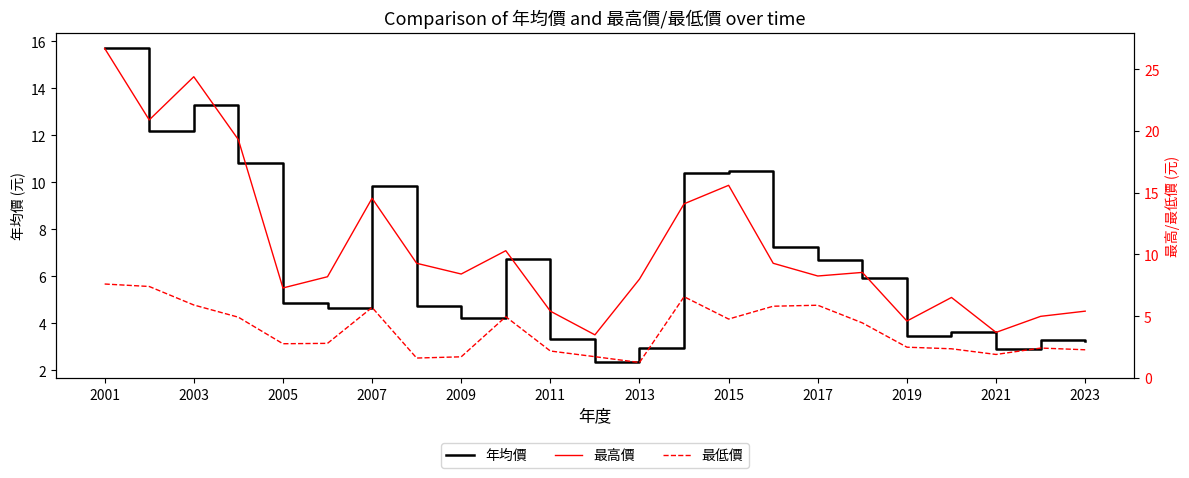

Does the chart display data point markers on the line(s)?

No